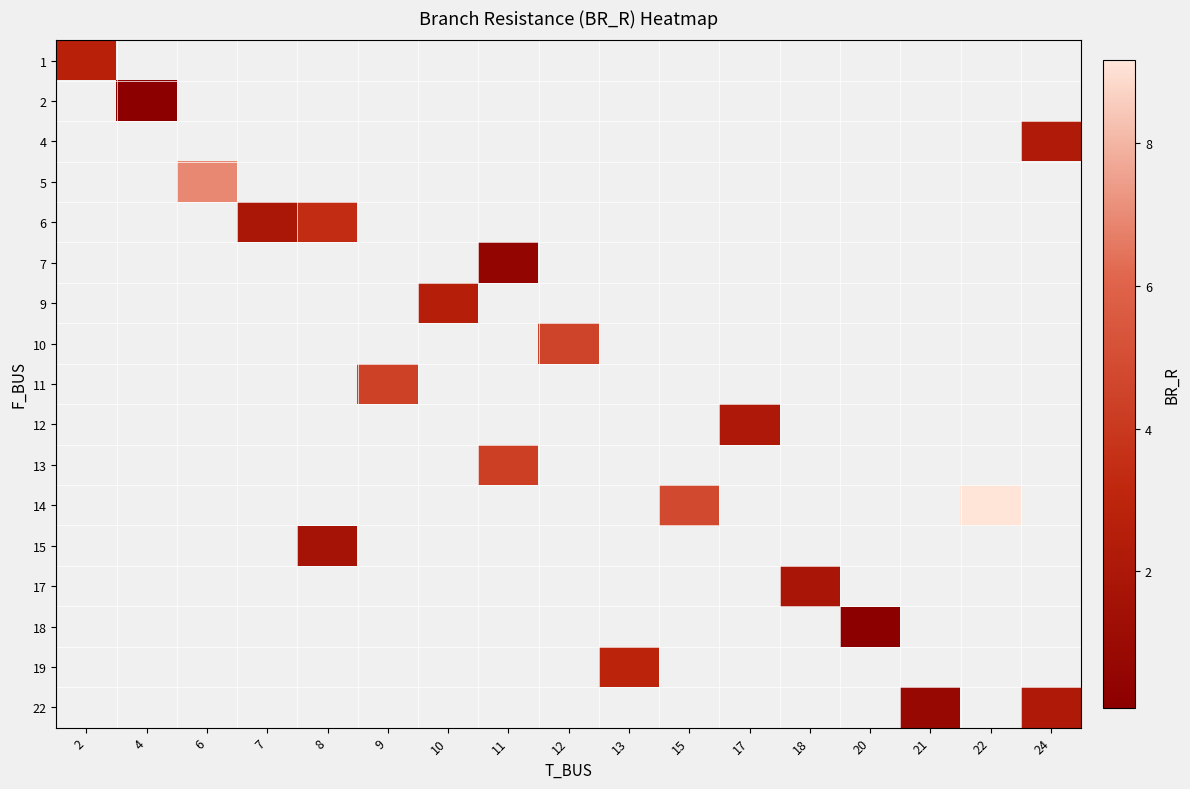

How many data points does each series have?

17